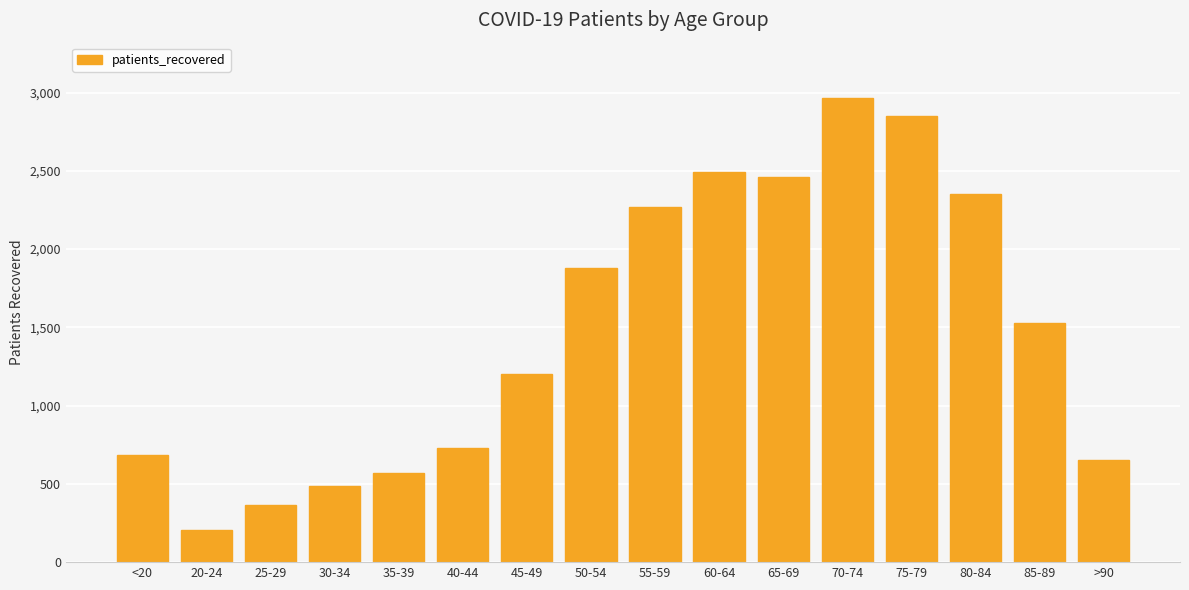

What is the smallest value displayed?

205